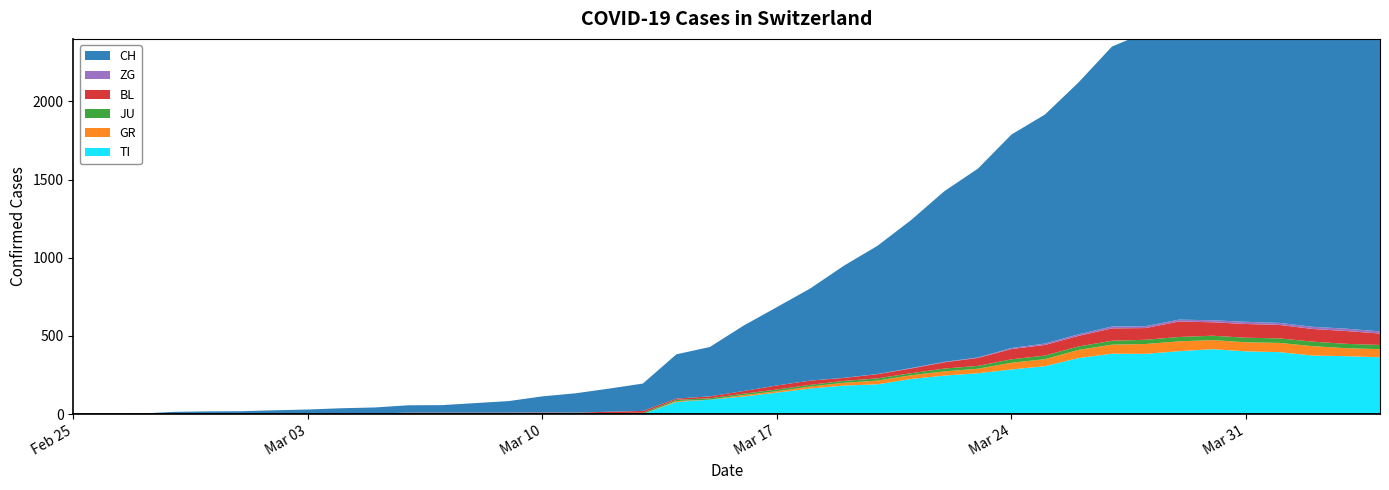

Reading left to right, what are all the values shown in this chart?

CH: 0	1	2	13	15	16	22	27	35	39	47	48	61	74	103	124	148	175	283	316	418	501	590	717	820	946	1092	1208	1366	1465	1611	1791	1878	1992	2177	2205	2285	2349	2331	2320
TI: 0	0	0	0	0	0	0	0	0	0	0	0	0	0	0	0	0	0	77	92	112	137	163	182	190	224	246	261	285	306	358	386	385	402	415	401	396	374	370	363
GR: 0	0	0	0	0	0	0	0	0	0	0	0	0	0	0	0	0	0	6	0	9	9	13	18	24	24	27	29	43	45	52	58	63	63	58	58	59	60	51	52
JU: 0	0	1	1	1	1	1	1	1	2	5	5	5	5	5	6	6	8	8	9	9	11	11	12	14	13	18	18	22	23	22	25	27	28	28	29	29	29	28	27
BL: 0	0	0	0	1	1	1	1	1	1	4	4	4	4	5	3	9	12	8	12	17	26	27	19	27	30	40	51	66	68	68	79	75	99	86	88	86	81	82	73
ZG: 0	0	0	0	0	0	0	0	0	0	0	0	0	0	0	0	0	0	0	0	0	0	0	1	1	3	3	3	6	9	10	12	12	12	13	14	13	14	15	14